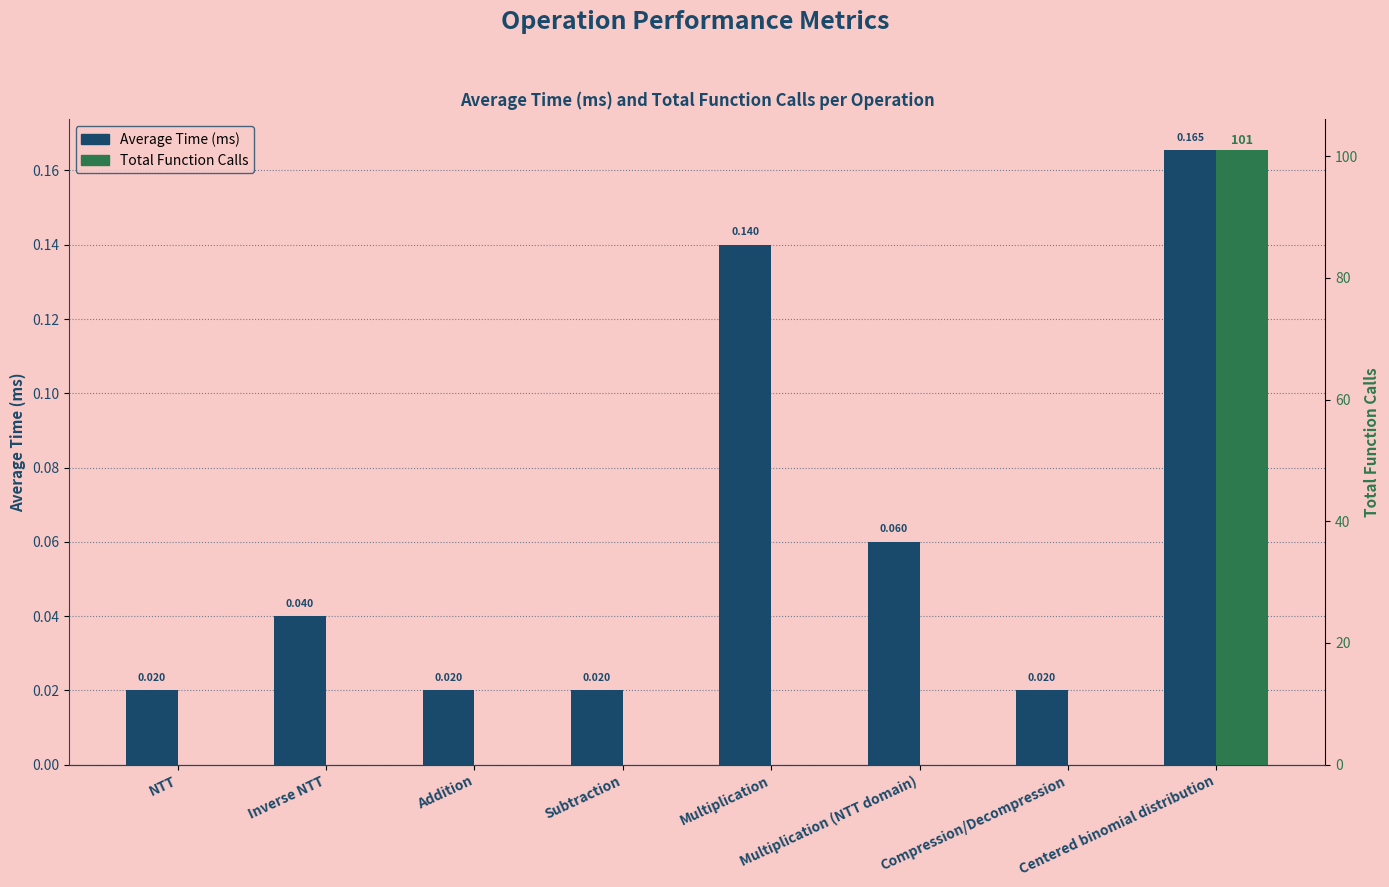

What is the sum of all Total Function Calls values?

101.0